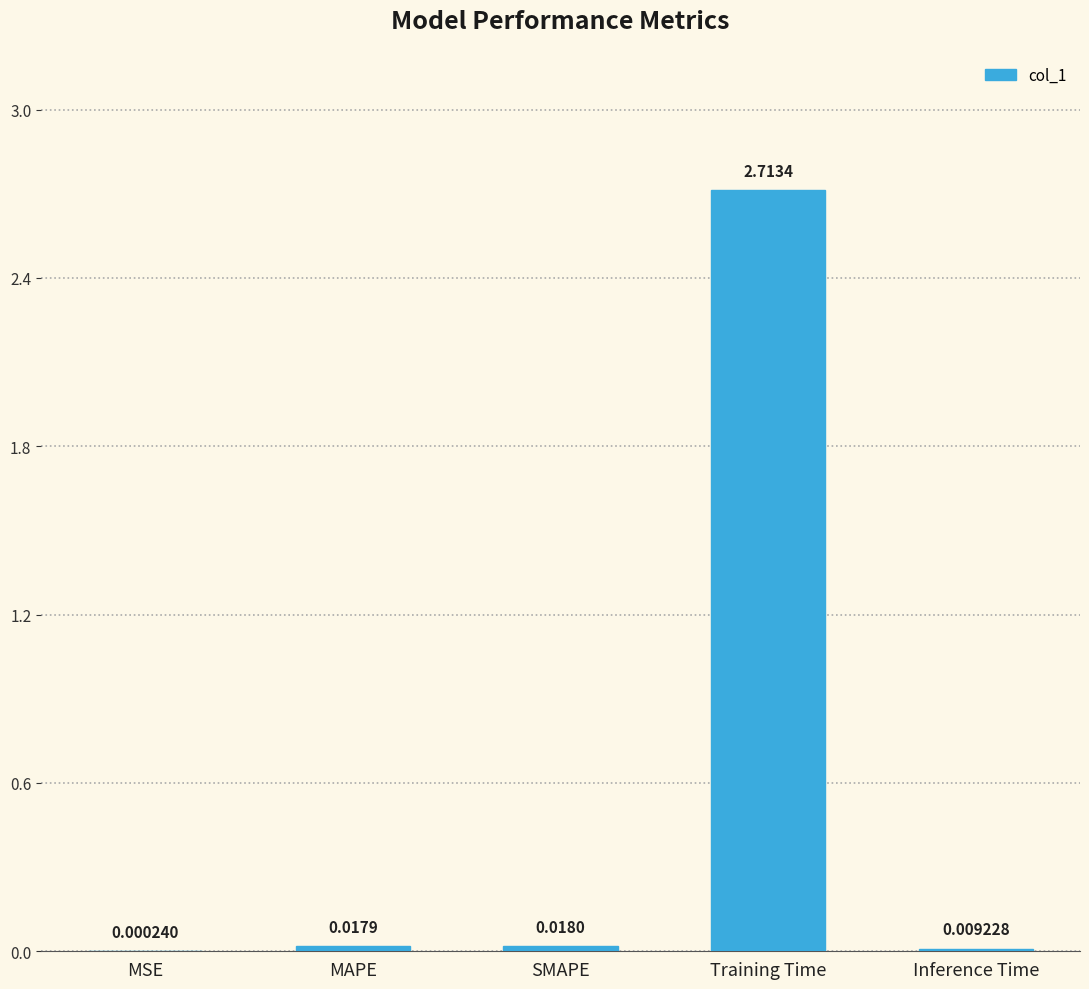

Which has a higher value, SMAPE or MAPE?

SMAPE